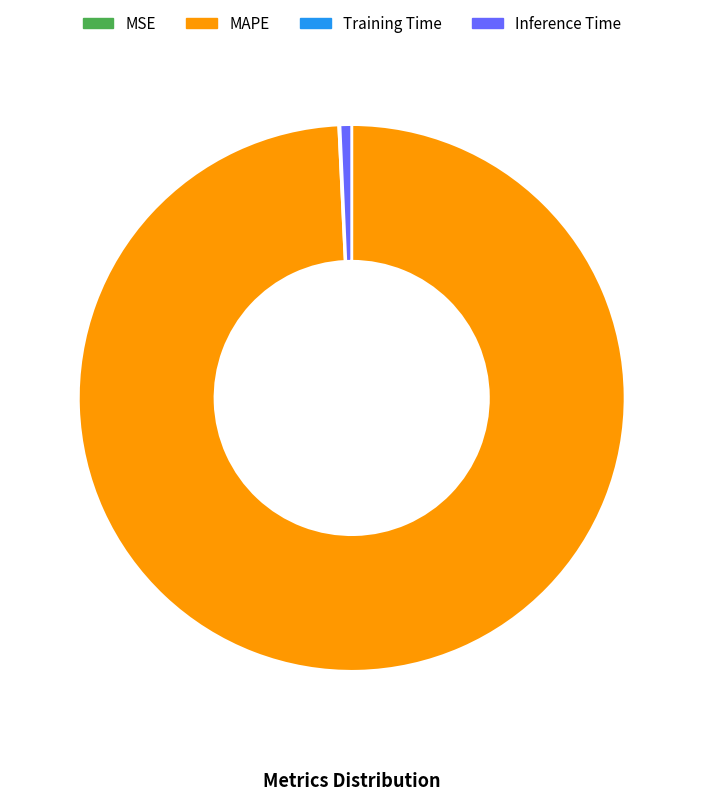

Which slice is the largest?

MAPE